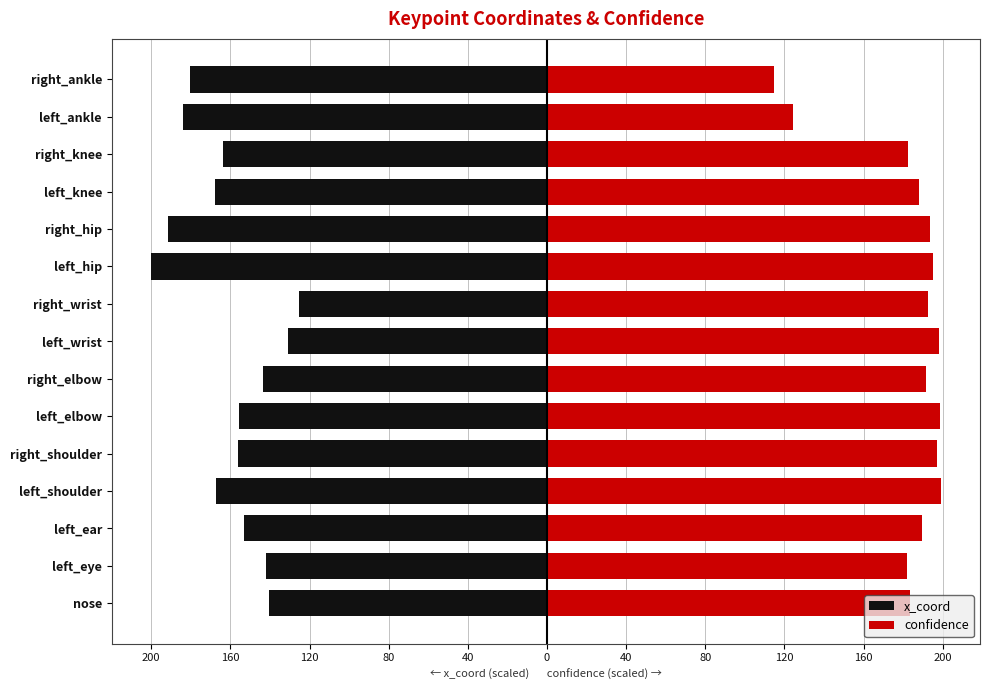

Reading left to right, transcribe all the data shown in this chart.

x_coord: -140.3	-142.0	-153.1	-167.4	-155.9	-155.7	-143.4	-131.0	-125.4	-200.0	-191.4	-167.9	-164.0	-184.2	-180.2
confidence: 183.3	181.8	189.5	198.8	196.9	198.5	191.7	198.3	192.5	195.2	193.4	188.2	182.2	124.2	114.7